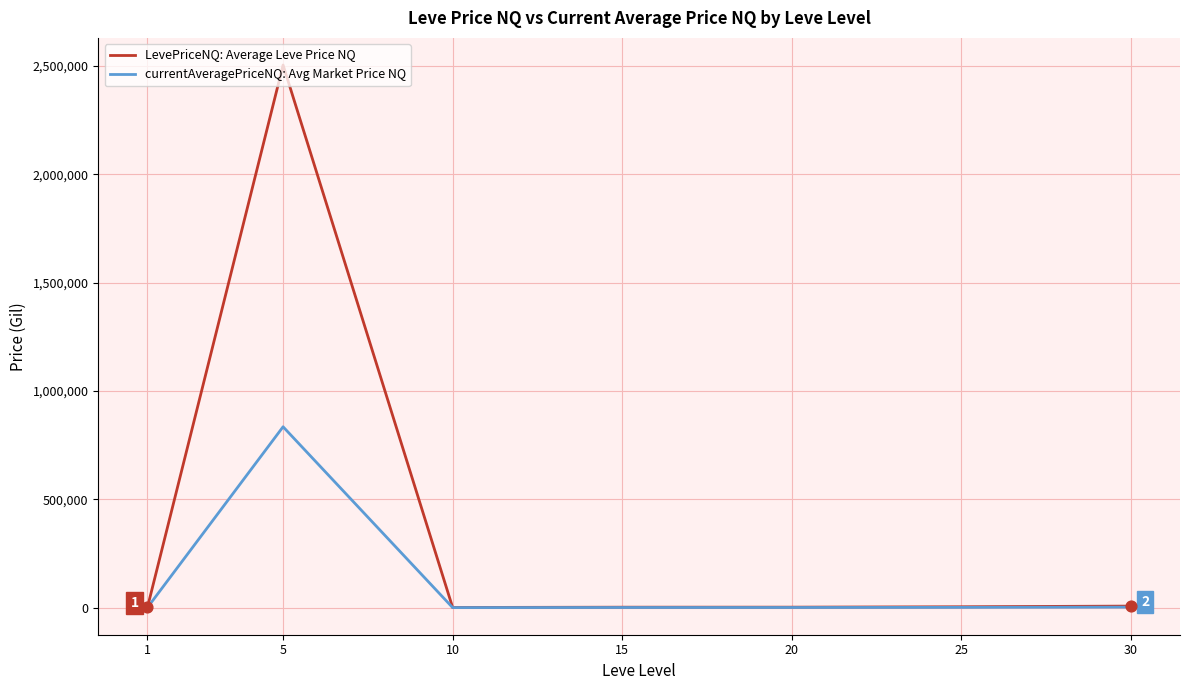

Which series has the largest range (max minus min)?

LevePriceNQ: Average Leve Price NQ